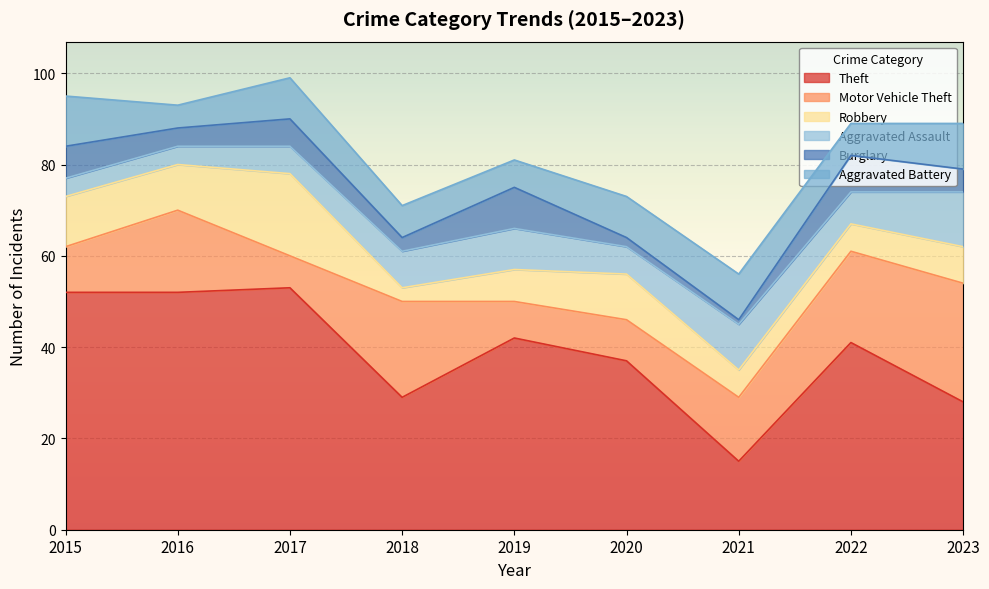

At which category does the chart reach its minimum across all series?

2021